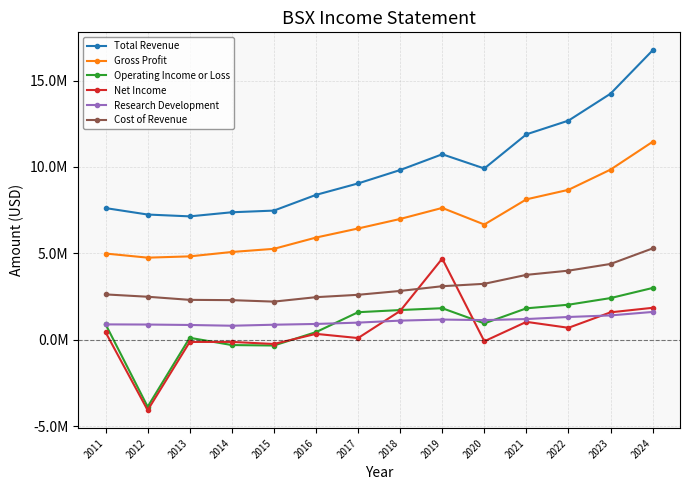

Is it true that Operating Income or Loss equals -301000 at 2014?

True